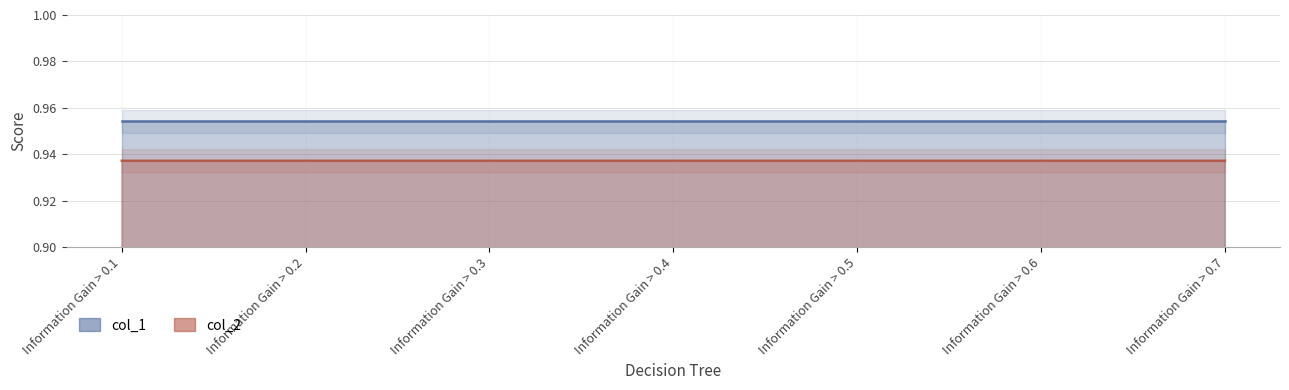

Which has a higher value, Information Gain > 0.3 or Information Gain > 0.7?

Information Gain > 0.3